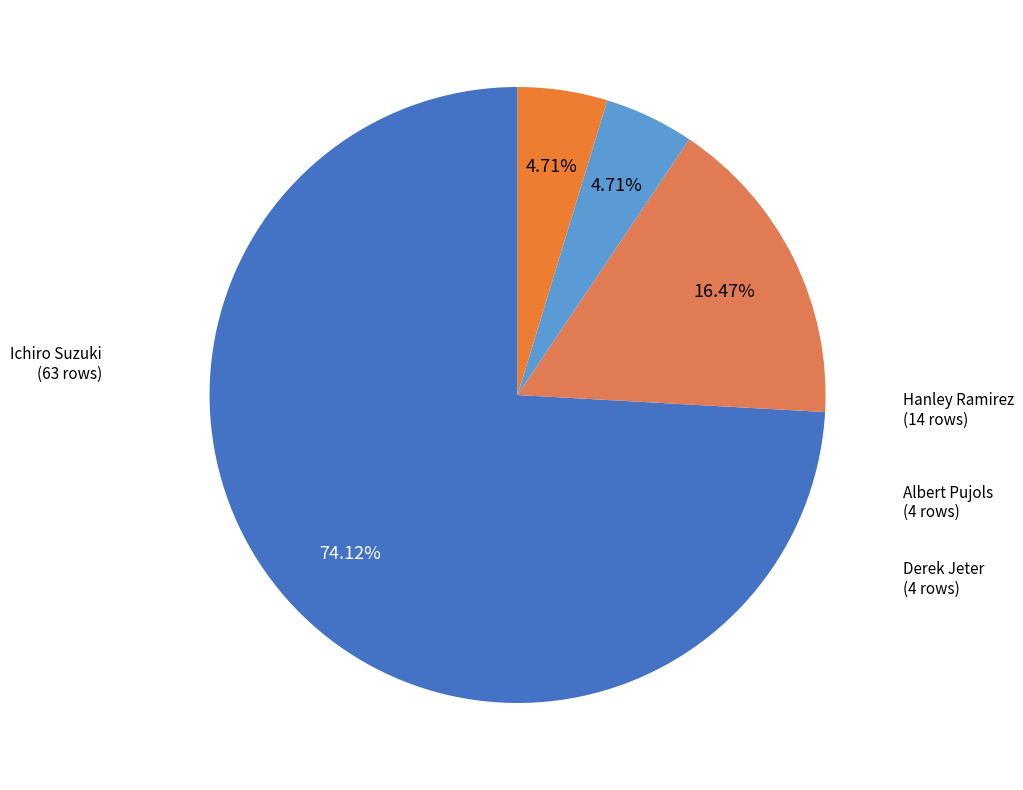

What is the majority slice?

Ichiro Suzuki